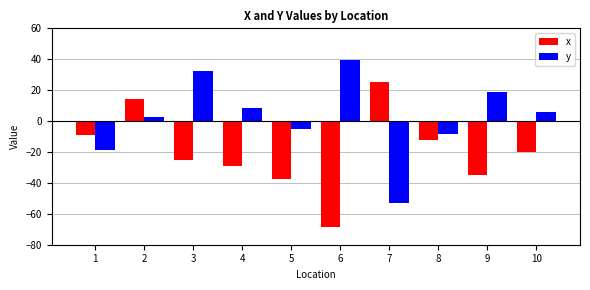

Rank the series by their average value, from lowest to highest.

x, y